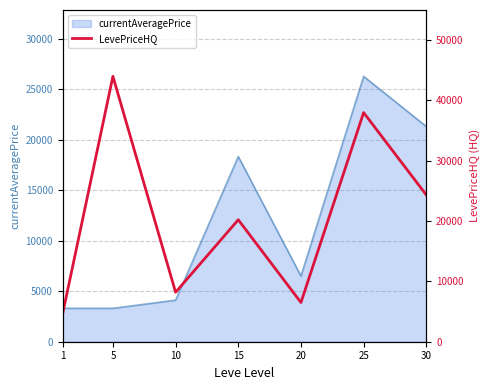

At which label does the data first exceed 20221?

5